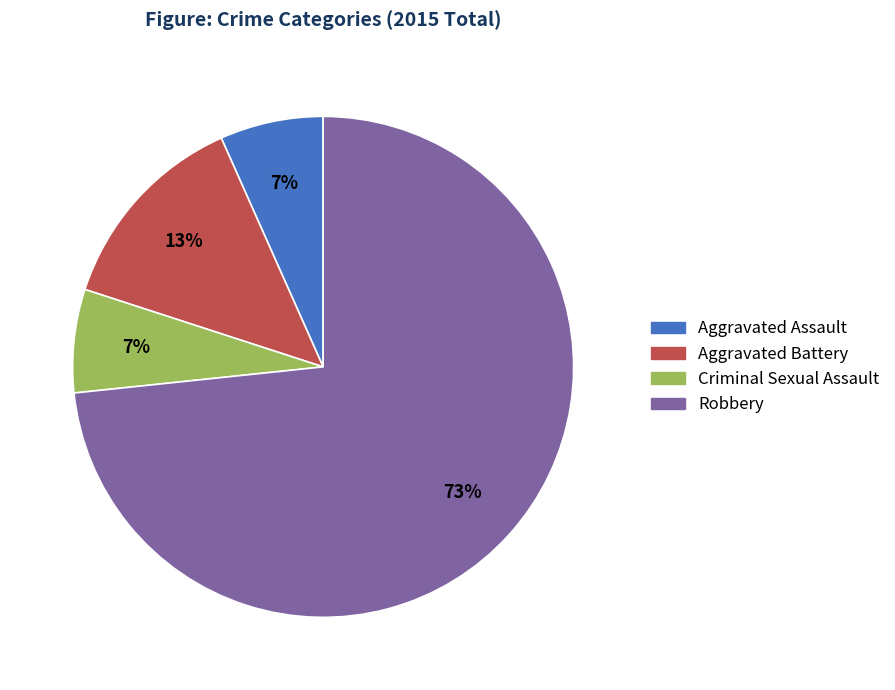

Which category has the biggest portion of the pie?

Robbery